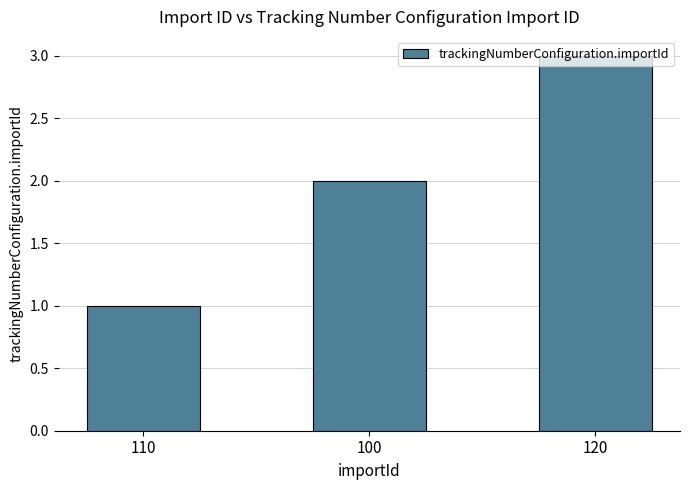

The value at 120 is 3. True or false?

True